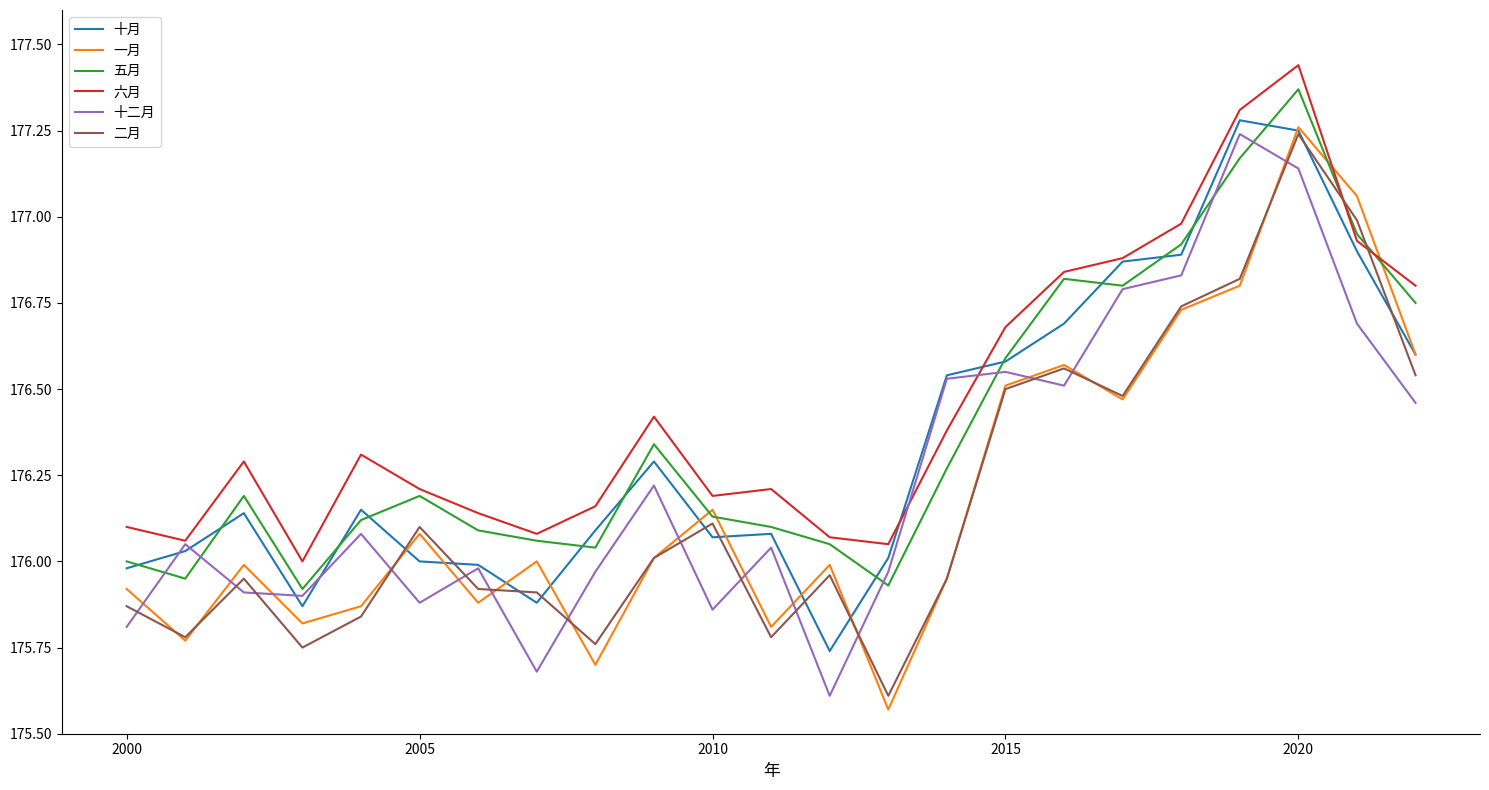

Which series ends up on top after the final intersection of 二月 and 十二月?

二月